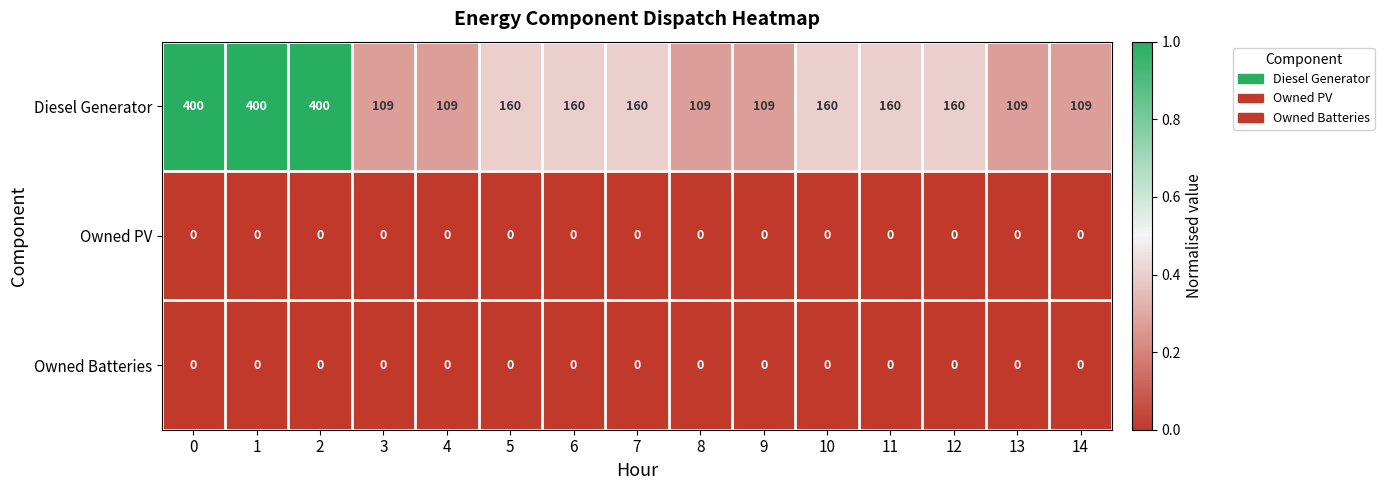

Is the value of Diesel Generator at 0 greater than the value of Owned Batteries at 12?

Yes